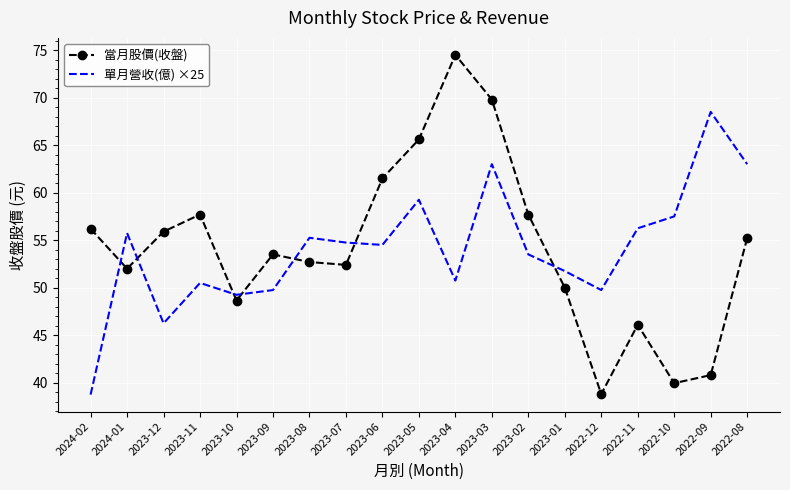

The value of 當月股價(收盤) at 2022-09 is 40.8. True or false?

True